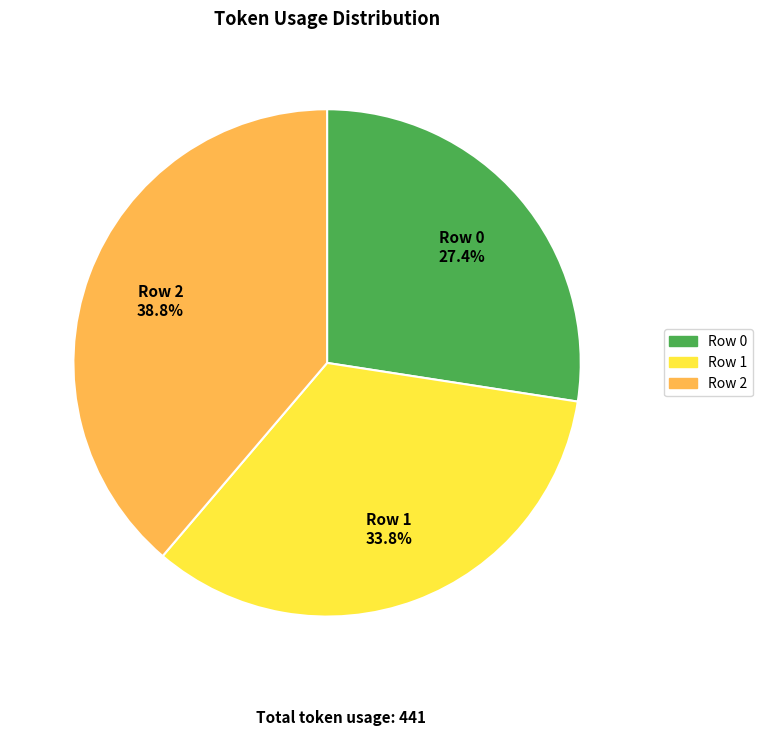

What percentage do Row 2 and Row 0 together represent?

66.2%